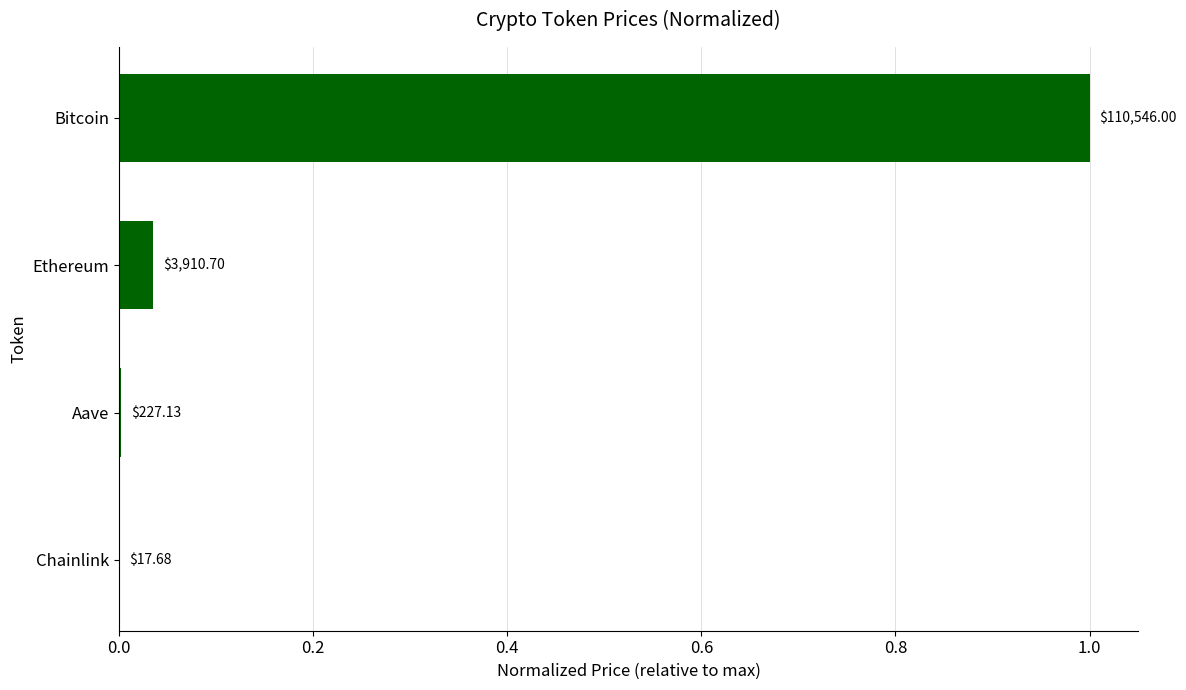

What is the sum of all values?

1.0